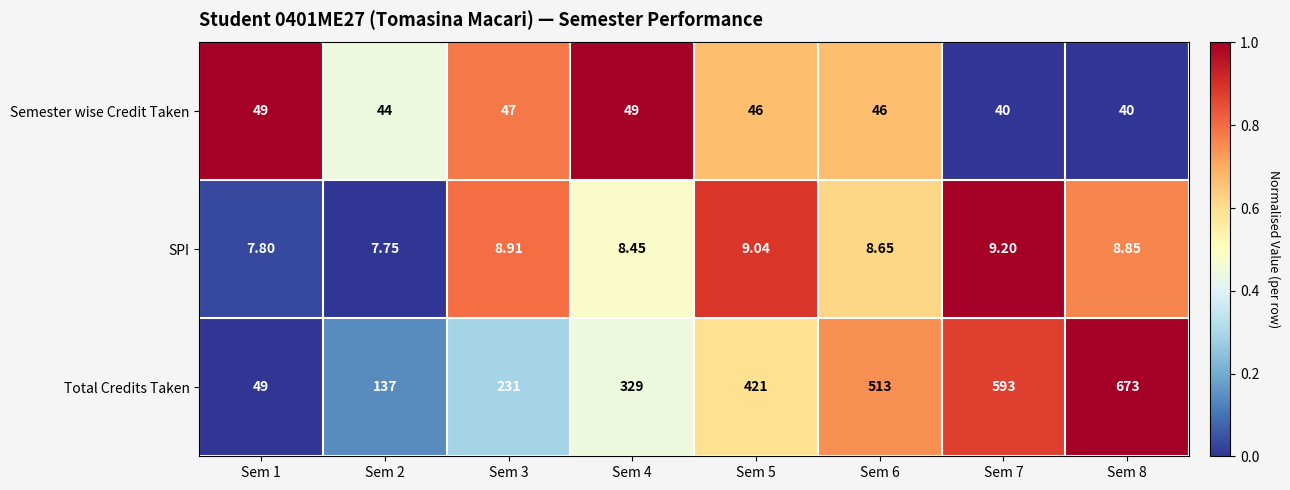

Which series has the largest total across all categories?

Total Credits Taken